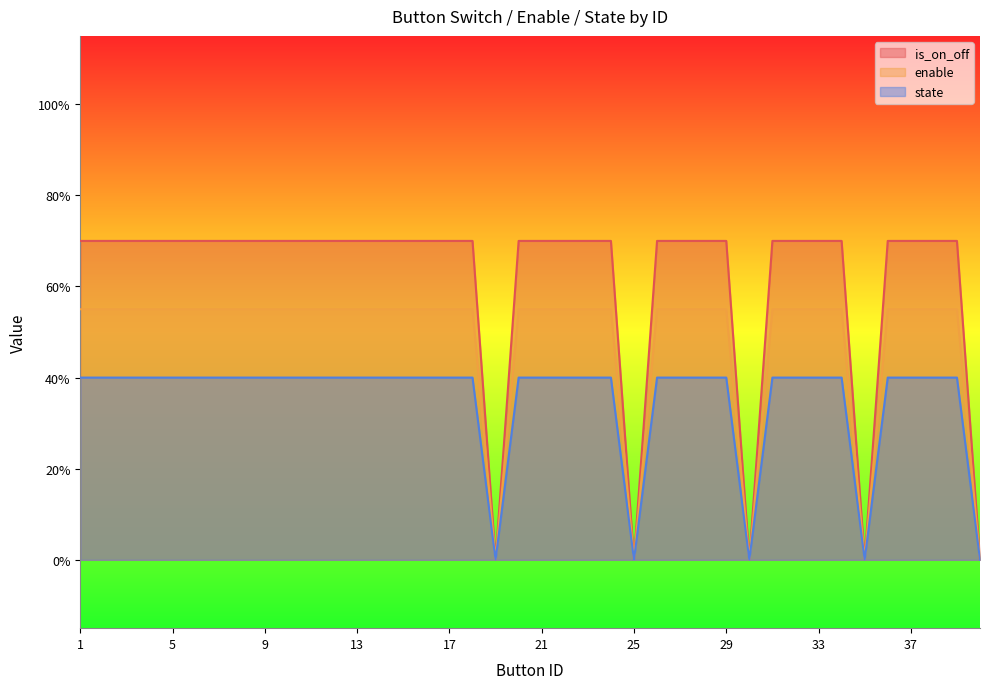

Is the value of is_on_off at 13 greater than the value of state at 30?

Yes